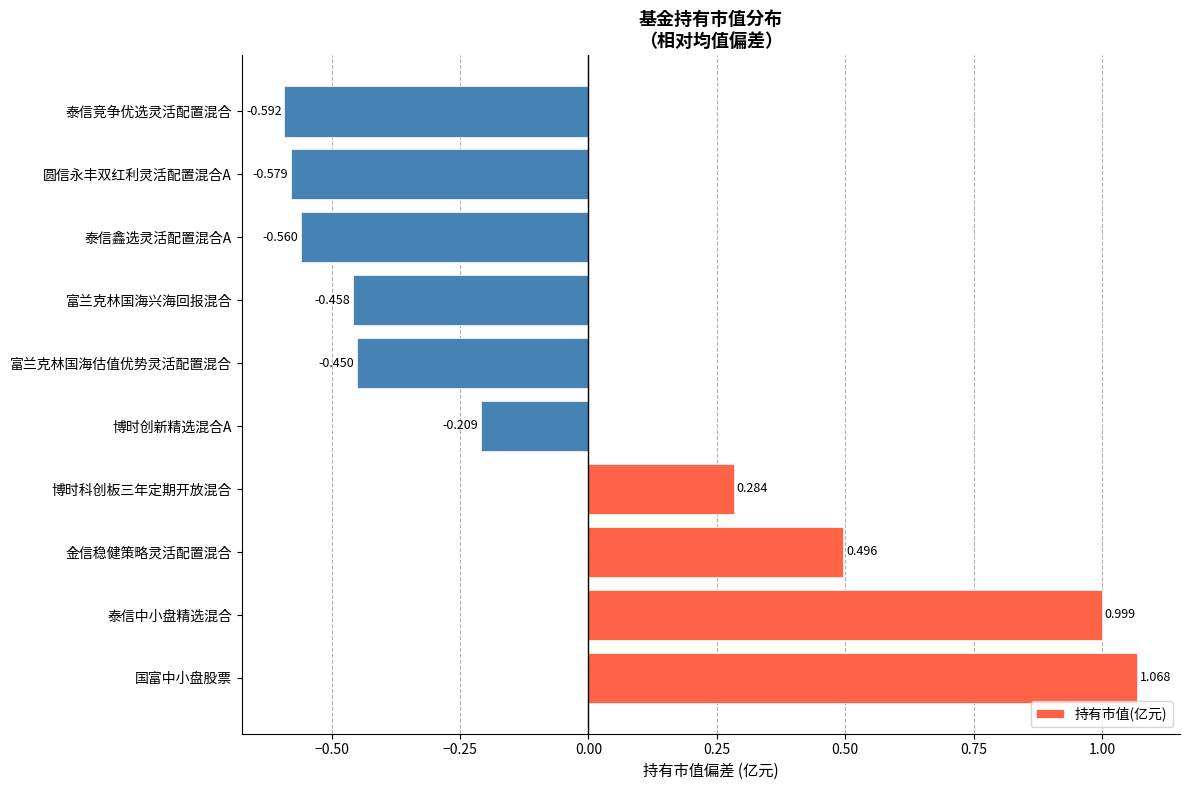

How many bars are there in total?

10